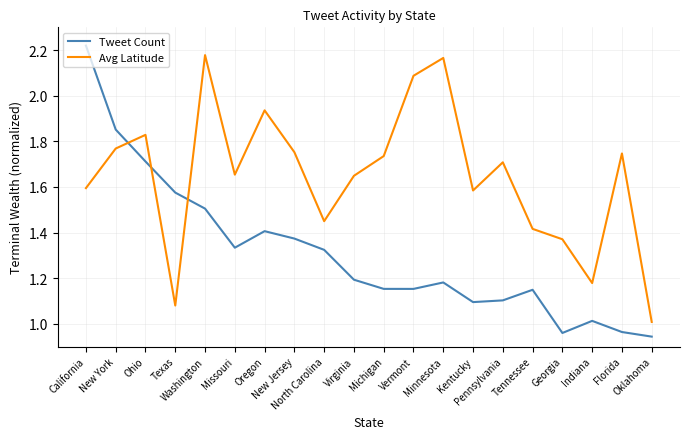

True or false: Avg Latitude and Tweet Count cross at least once.

True